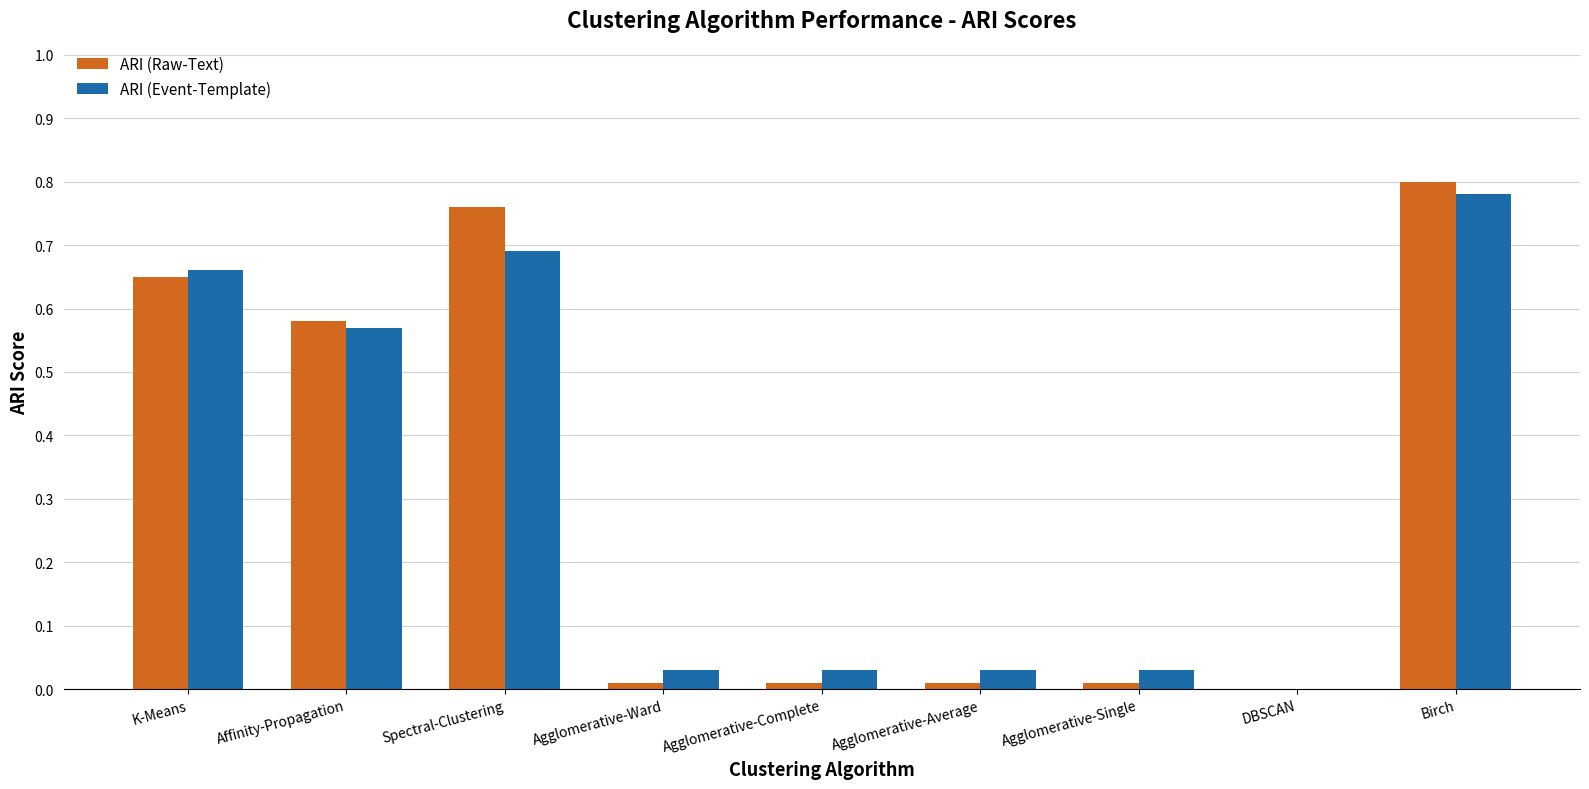

At which category is the sum across all series the highest?

Birch